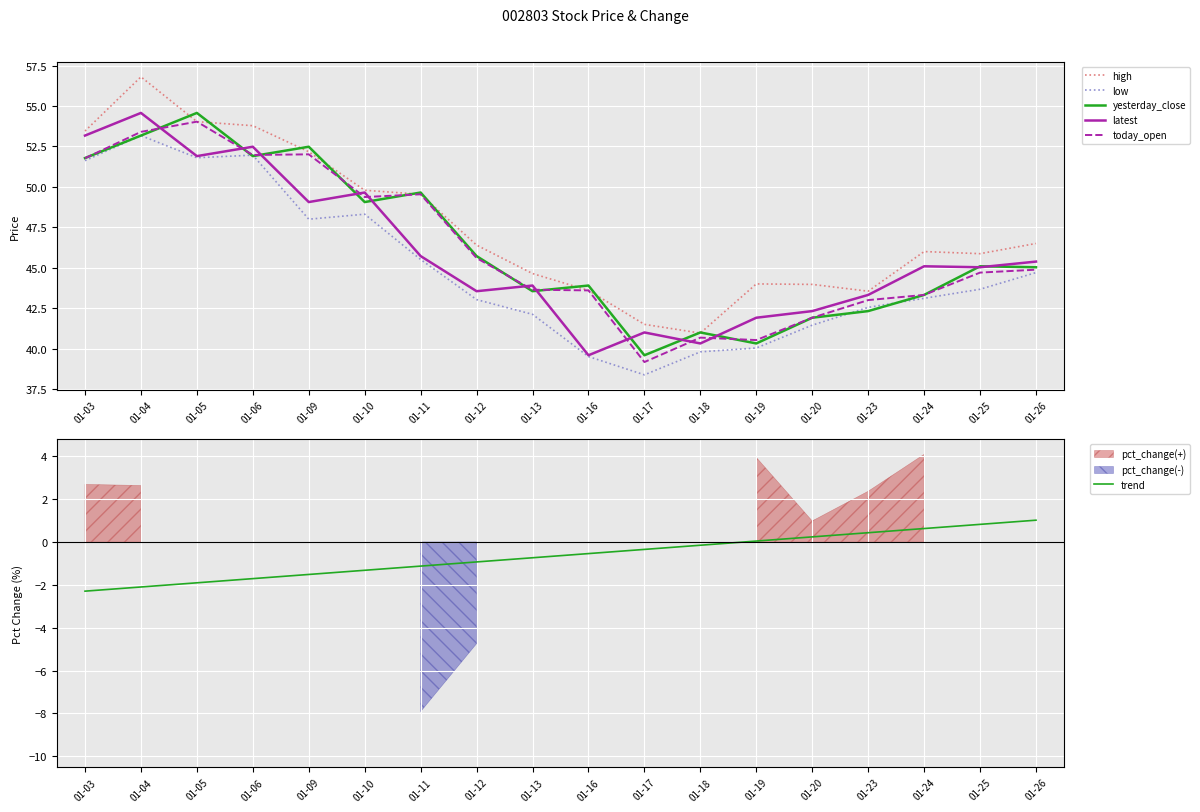

The low series shows 51.6 at 01-03. True or false?

True